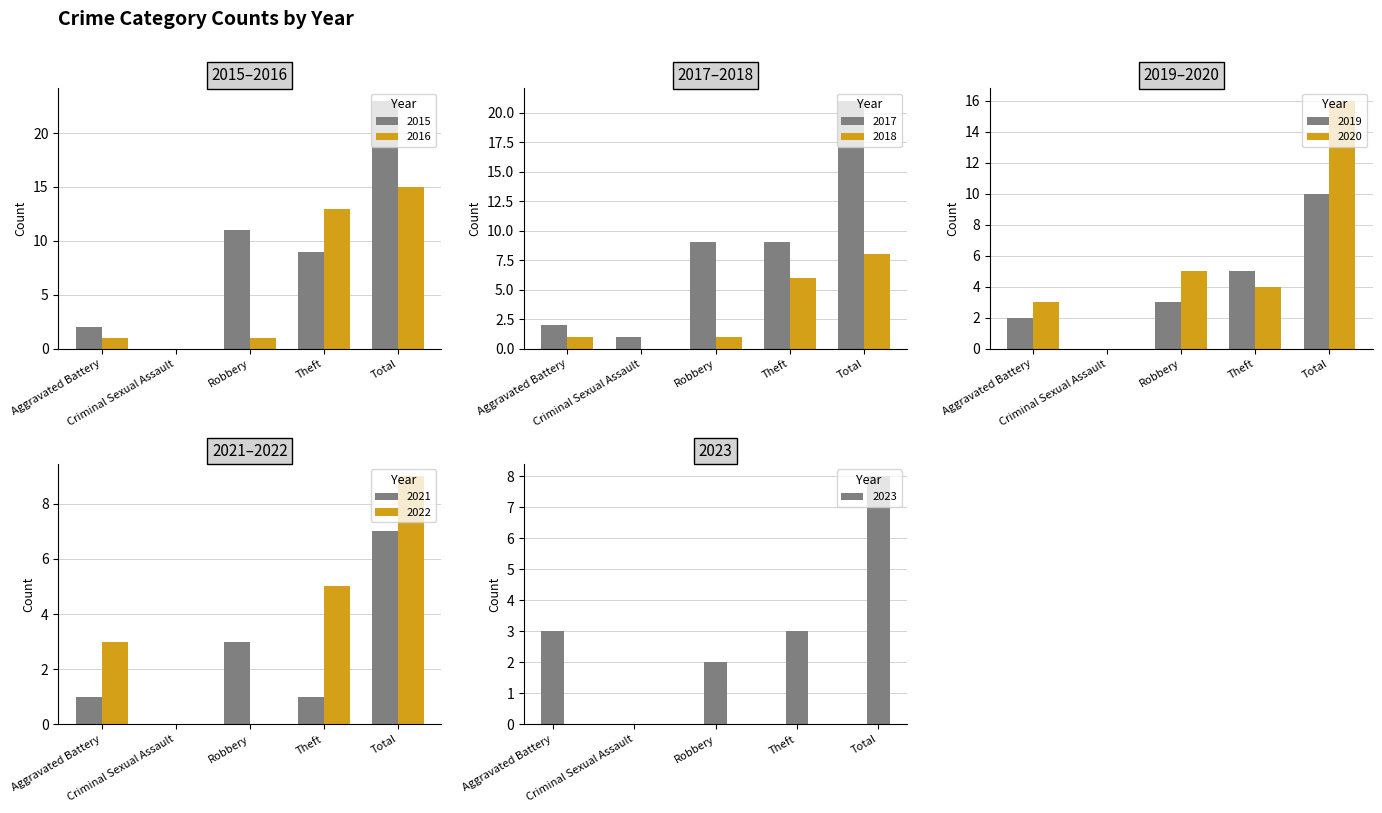

What is the total value across all series at Criminal Sexual Assault?

1